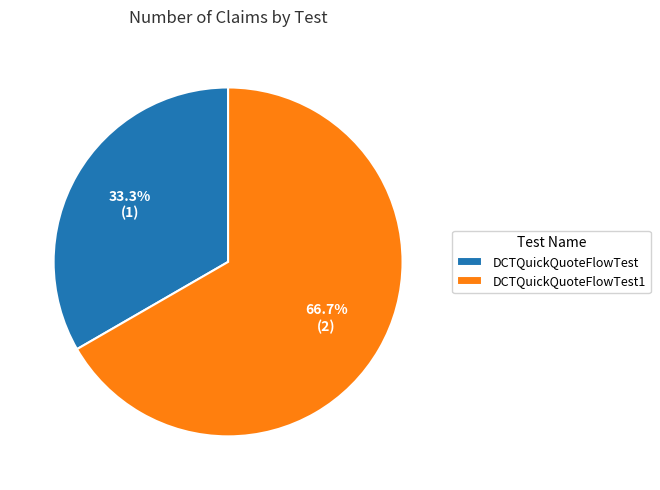

How many slices are in this pie chart?

2